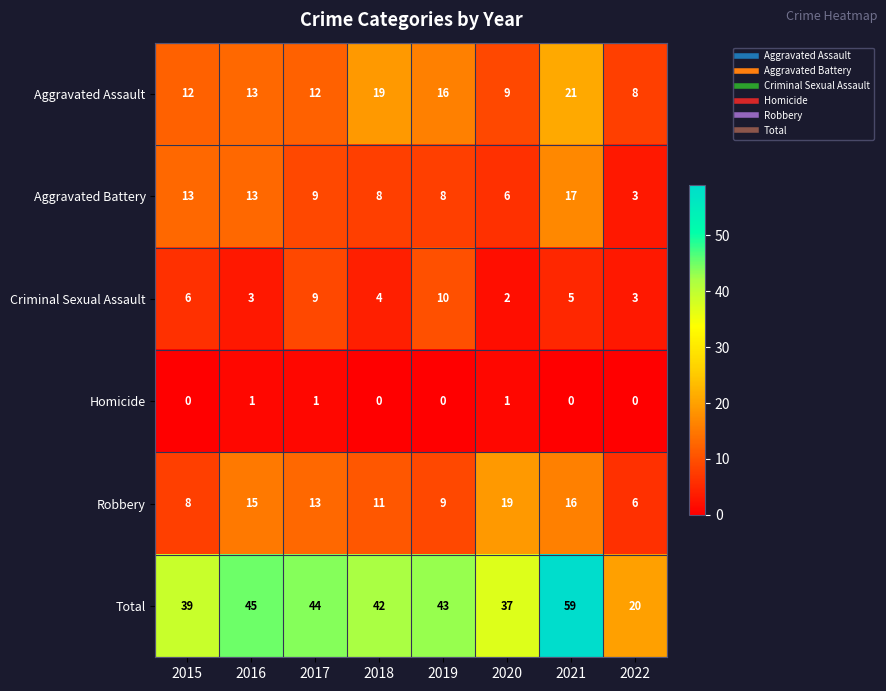

Which series changed the most between 2015 and 2018?

Aggravated Assault